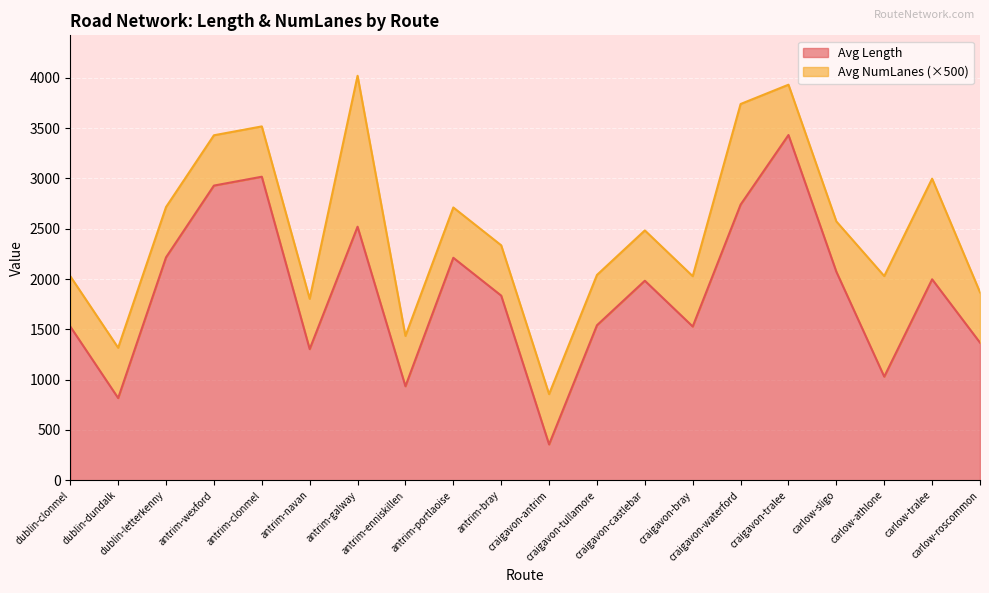

What is the change in value from craigavon-antrim to carlow-tralee?

+1641.2